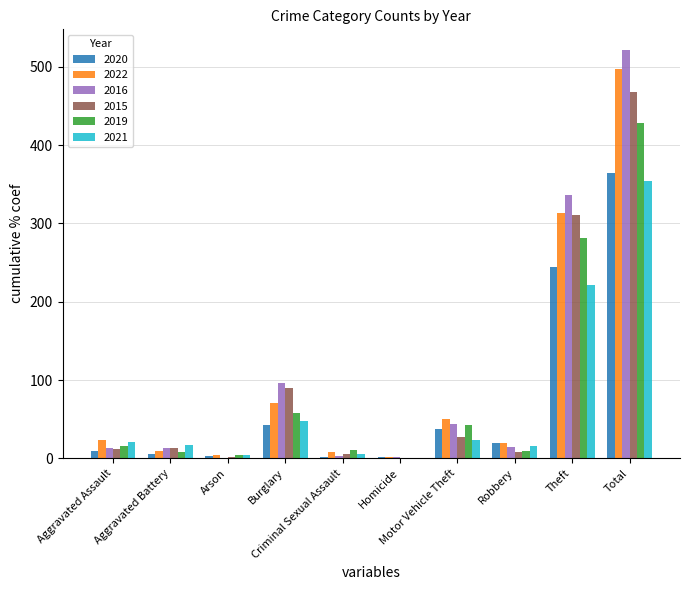

What is the highest value of the 2015 series?

468